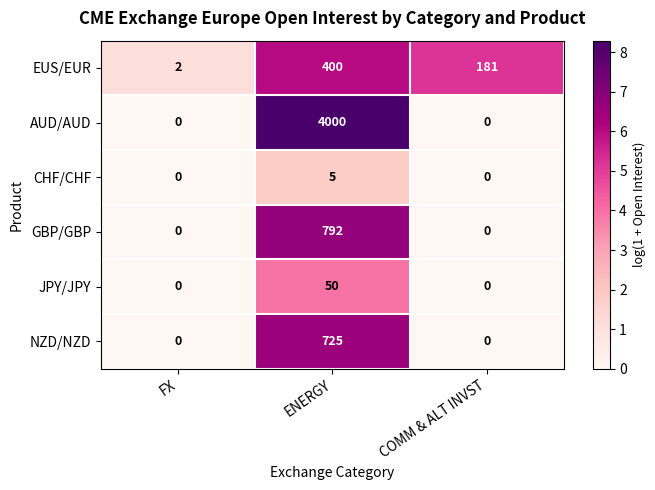

What is the difference between the maximum and second lowest values in the JPY/JPY series?

50